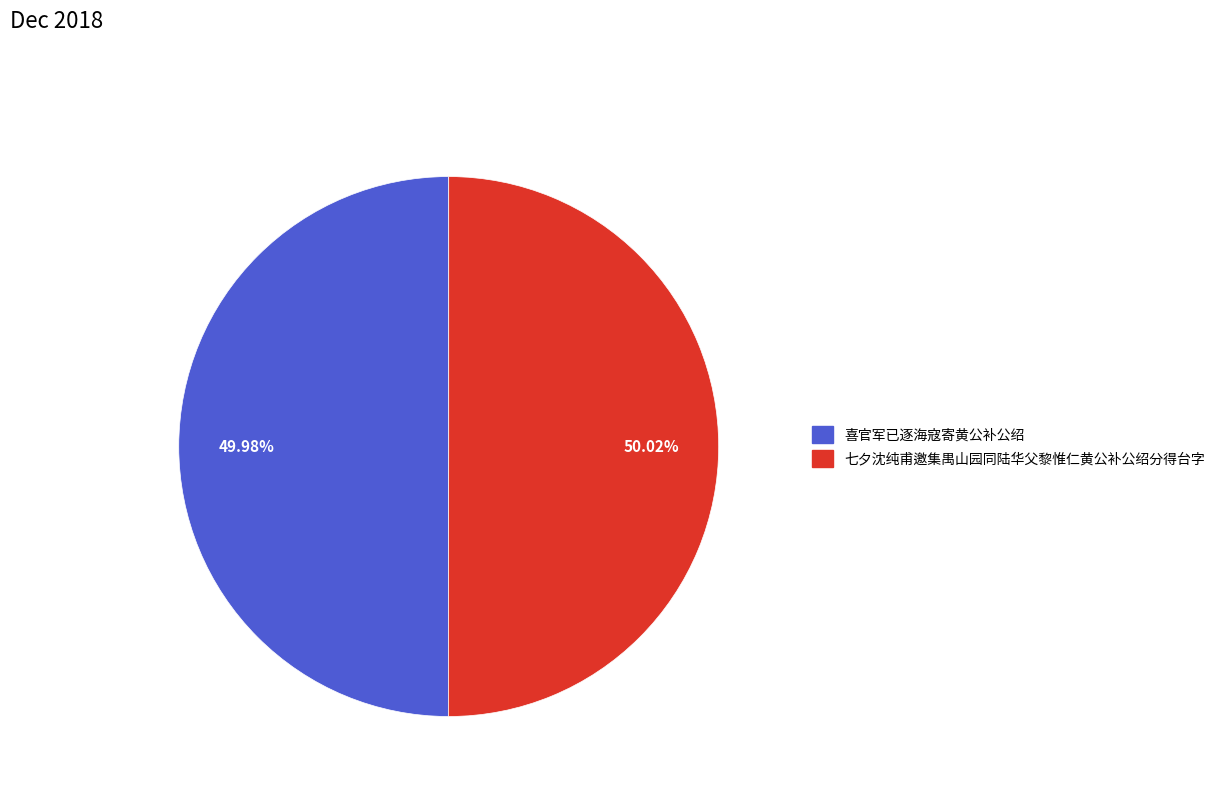

Is it true that 七夕沈纯甫邀集禺山园同陆华父黎惟仁黄公补公绍分得台字 is 59% of the pie?

False